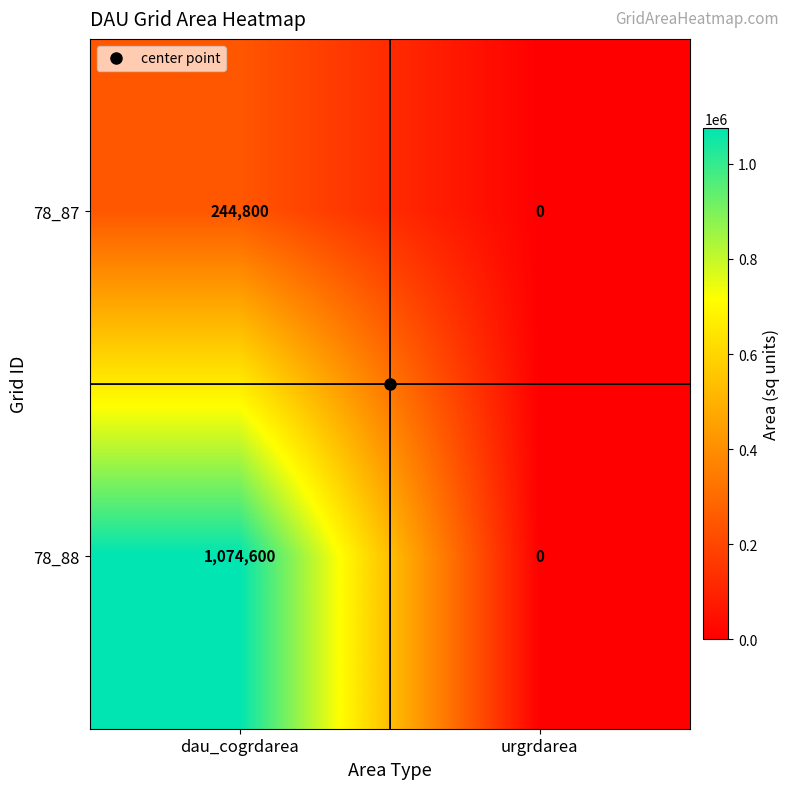

Between dau_cogrdarea and urgrdarea, which series saw the biggest shift?

78_88